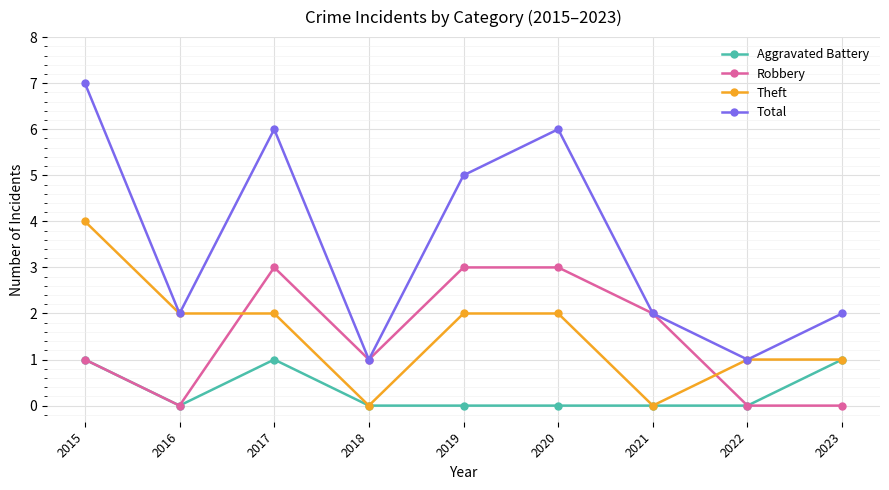

How many distinct data groups are displayed?

4